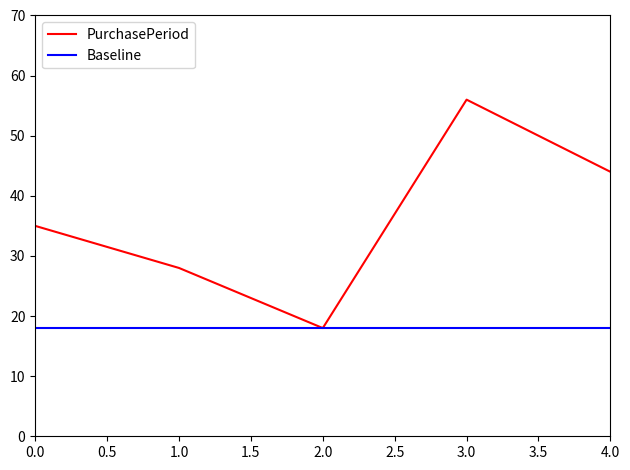

Which series has the largest total across all categories?

PurchasePeriod